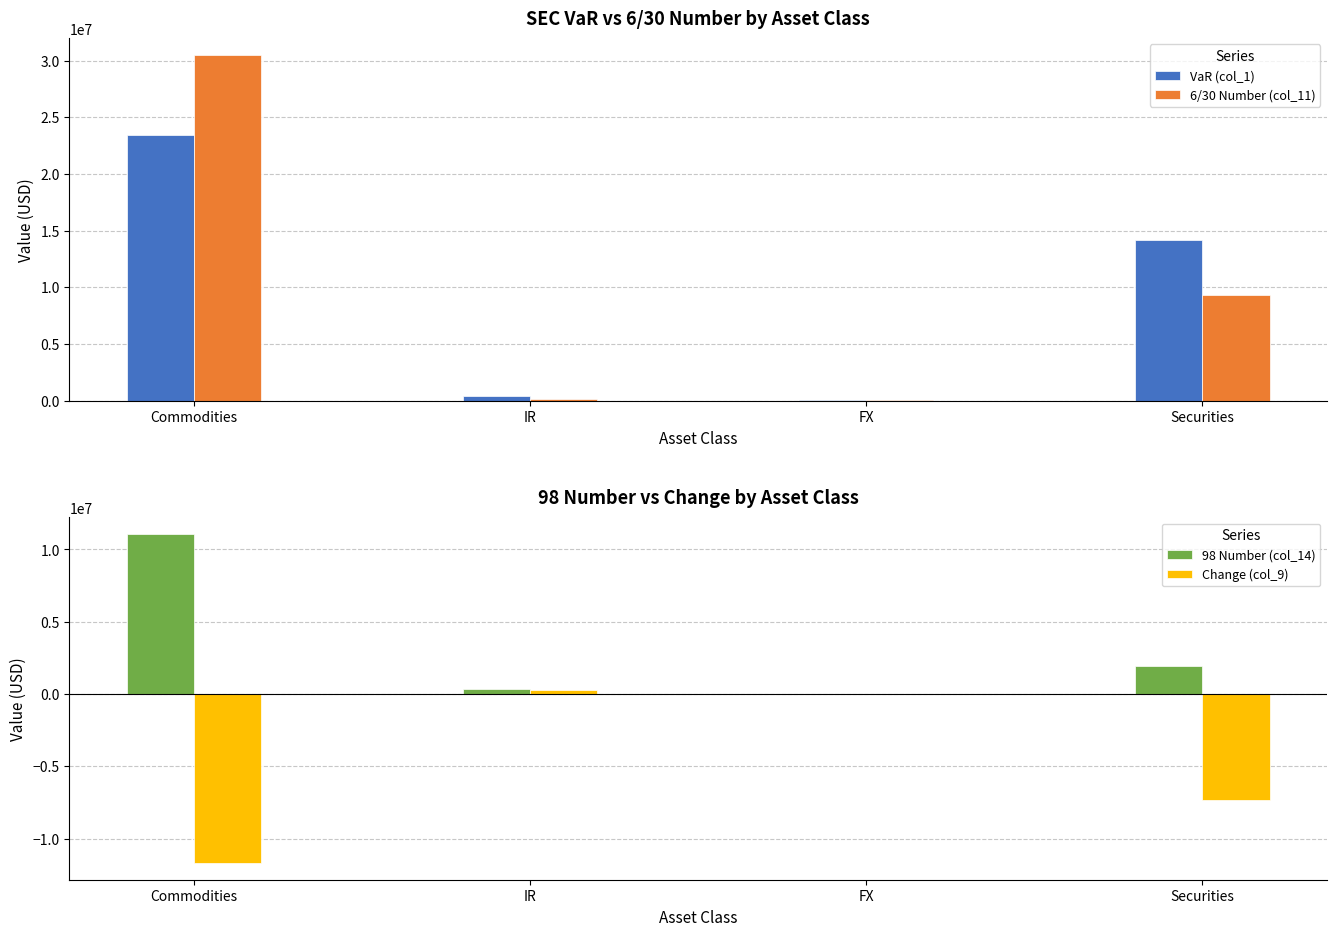

How many categories are shown in the chart?

4